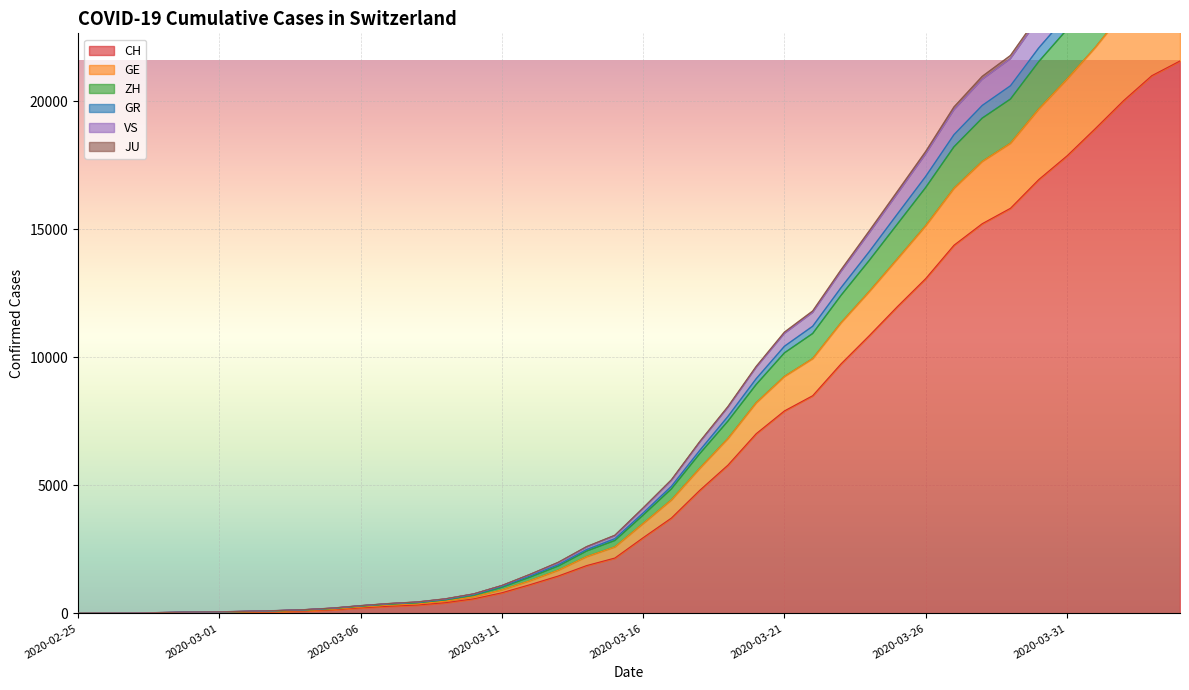

The value of CH at 2020-03-21 is 7909. True or false?

True